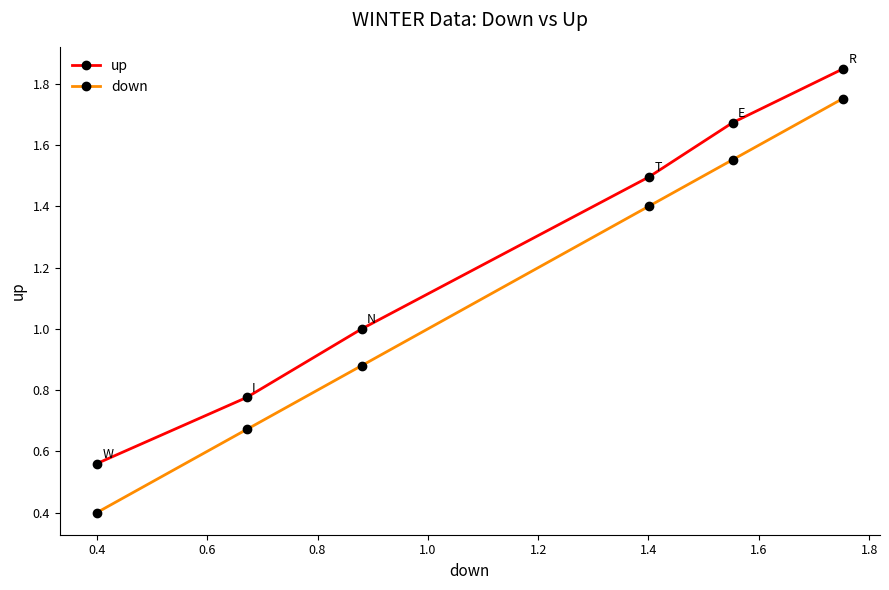

True or false: up has more than 1 interior local peaks.

False